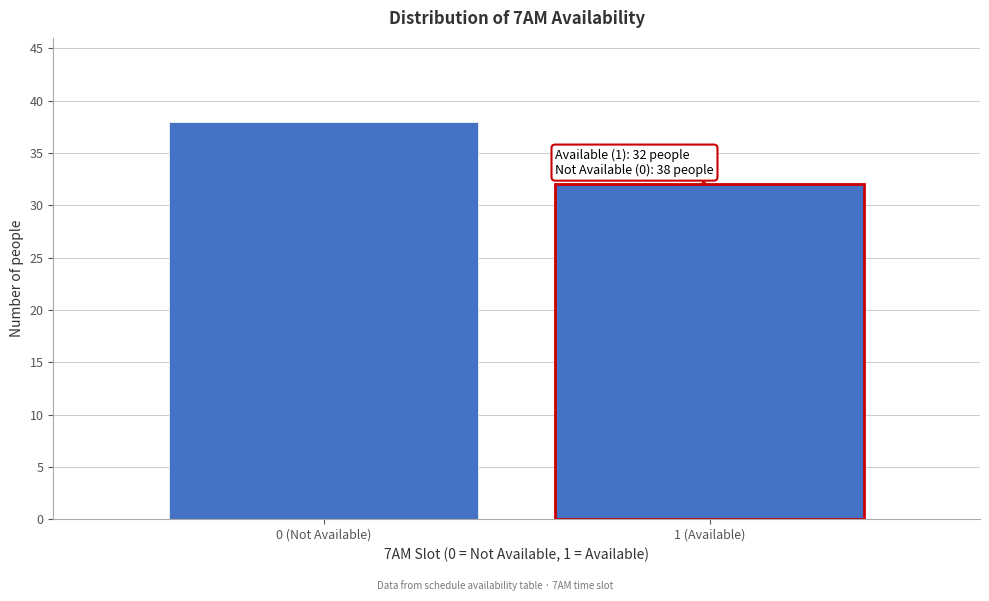

Reading left to right, what are all the values shown in this chart?

38	32